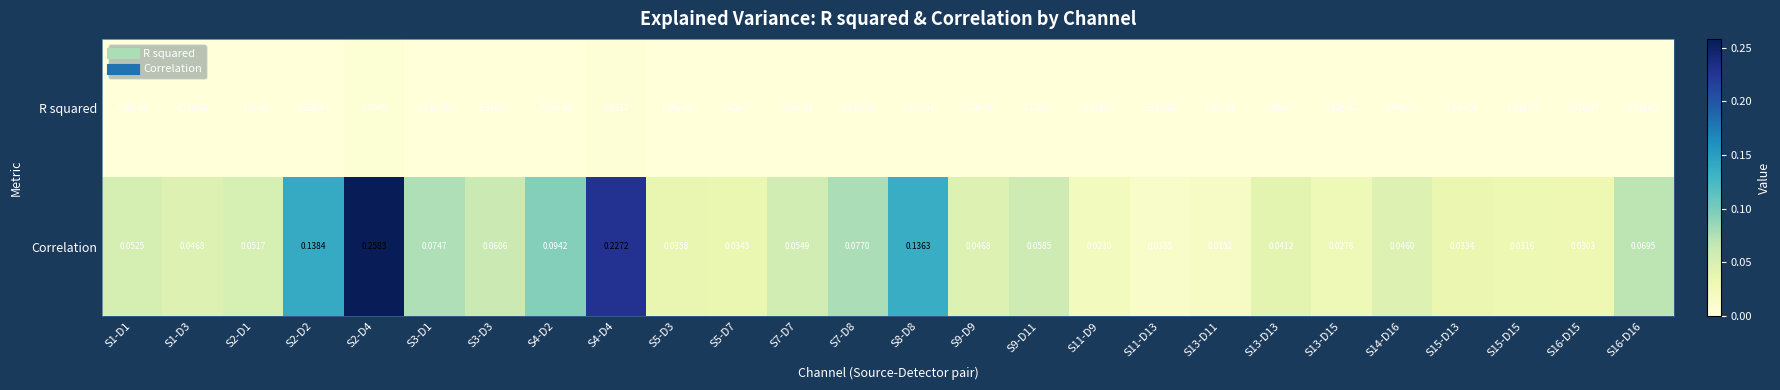

At how many categories does at least one series exceed 0?

26